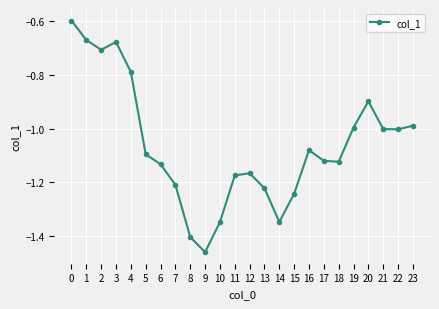

How many distinct data groups are displayed?

1